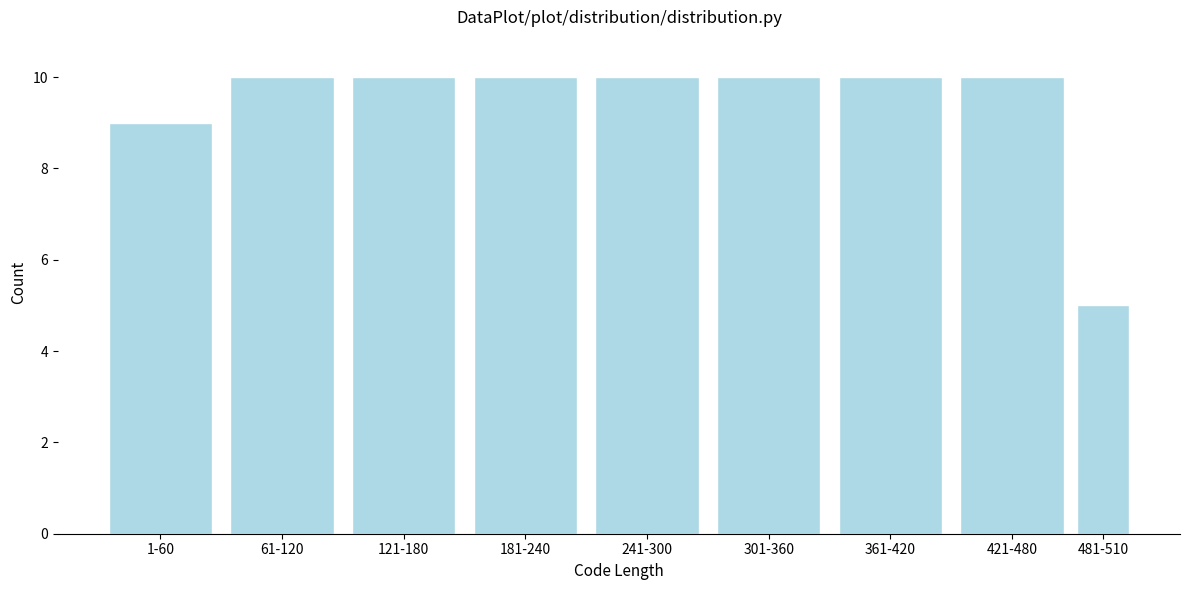

Reading left to right, extract all data points from this chart.

1-60=9	61-120=10	121-180=10	181-240=10	241-300=10	301-360=10	361-420=10	421-480=10	481-510=5